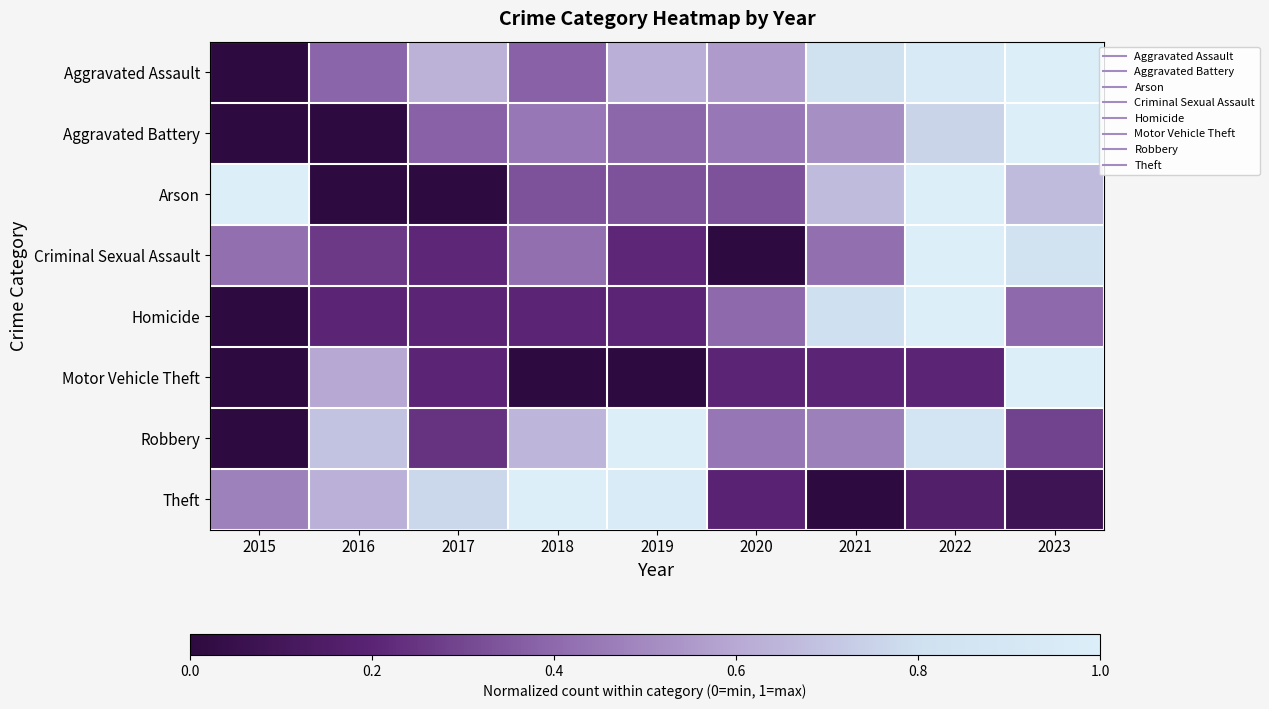

Between 2021 and 2018, which is larger?

2021